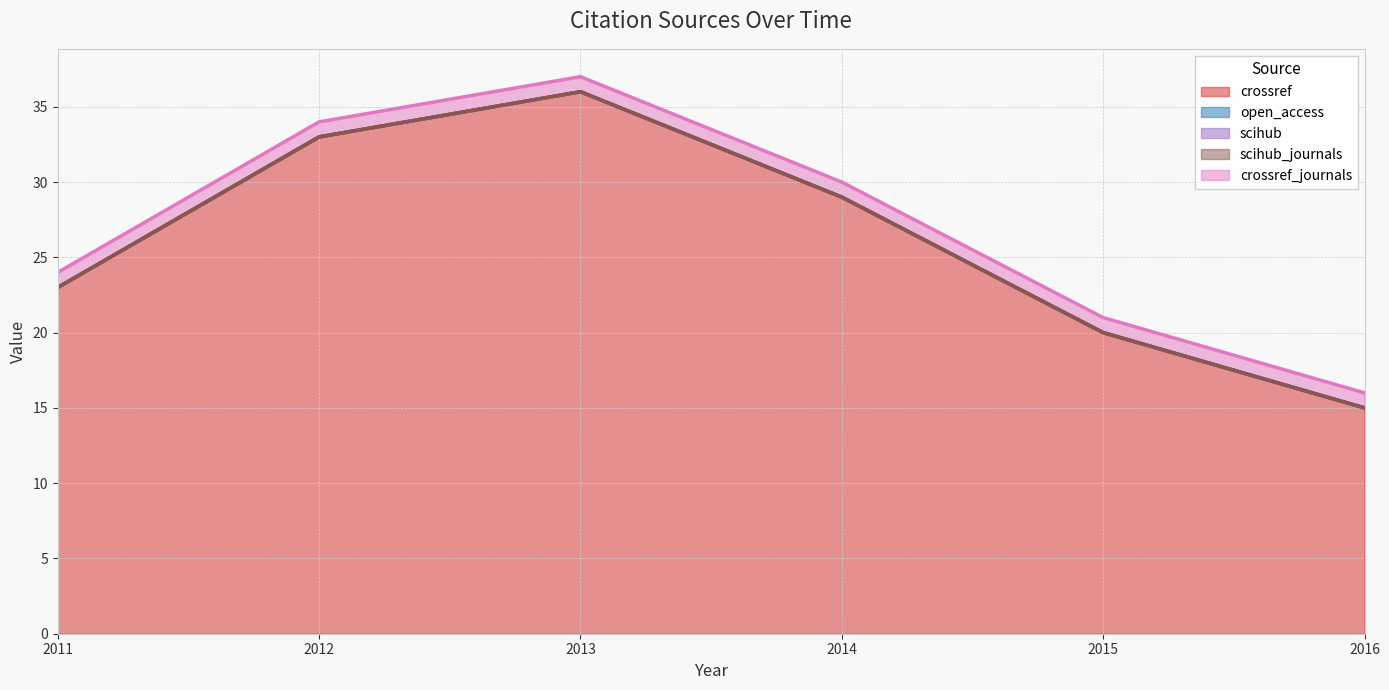

True or false: open_access and scihub intersect in this chart.

False